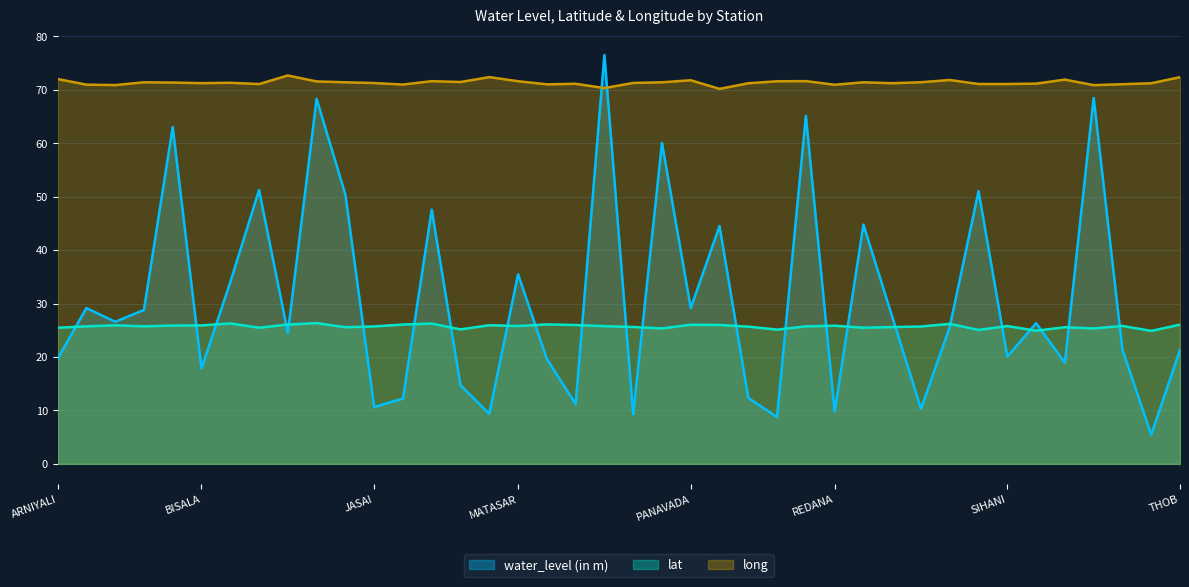

How many lines are shown in the chart?

3